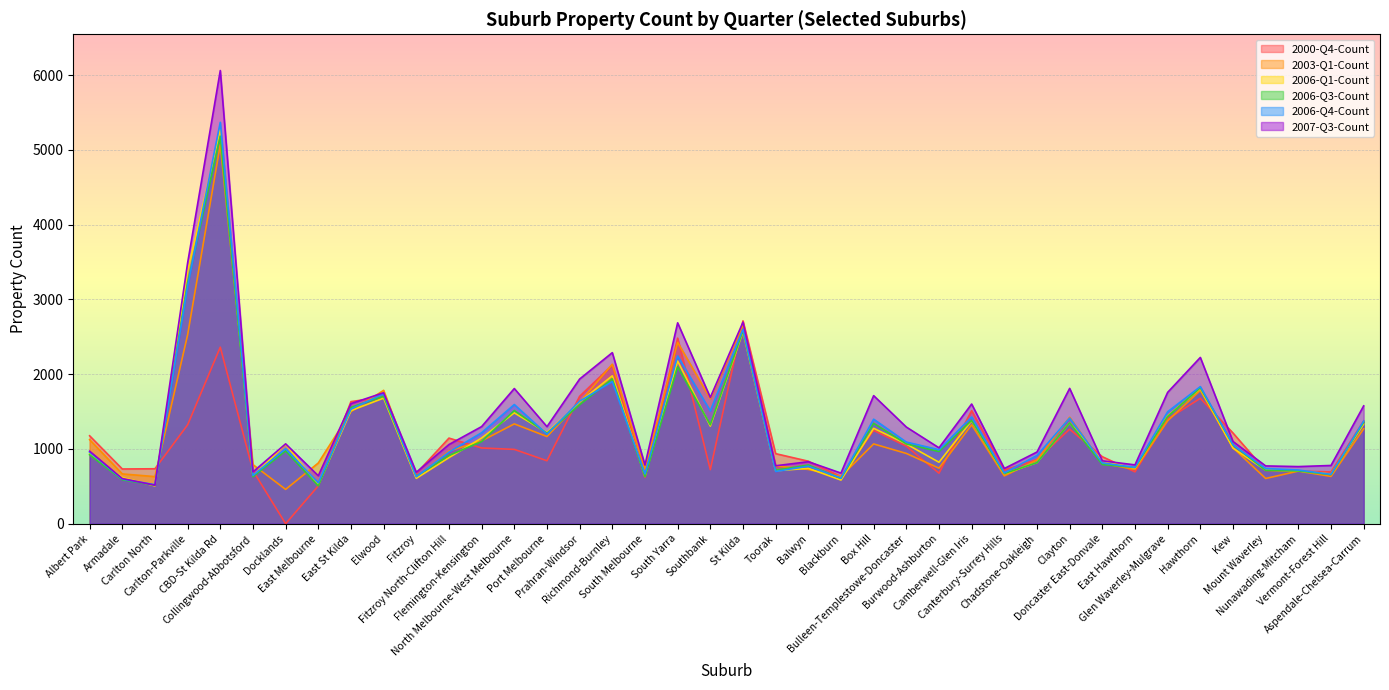

How many lines are shown in the chart?

6